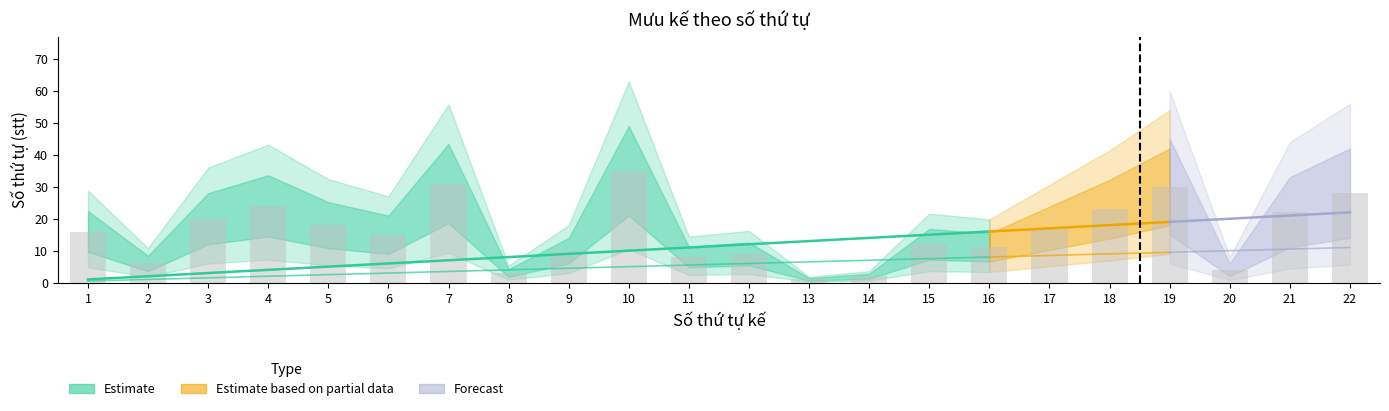

Does the chart contain any negative values?

No